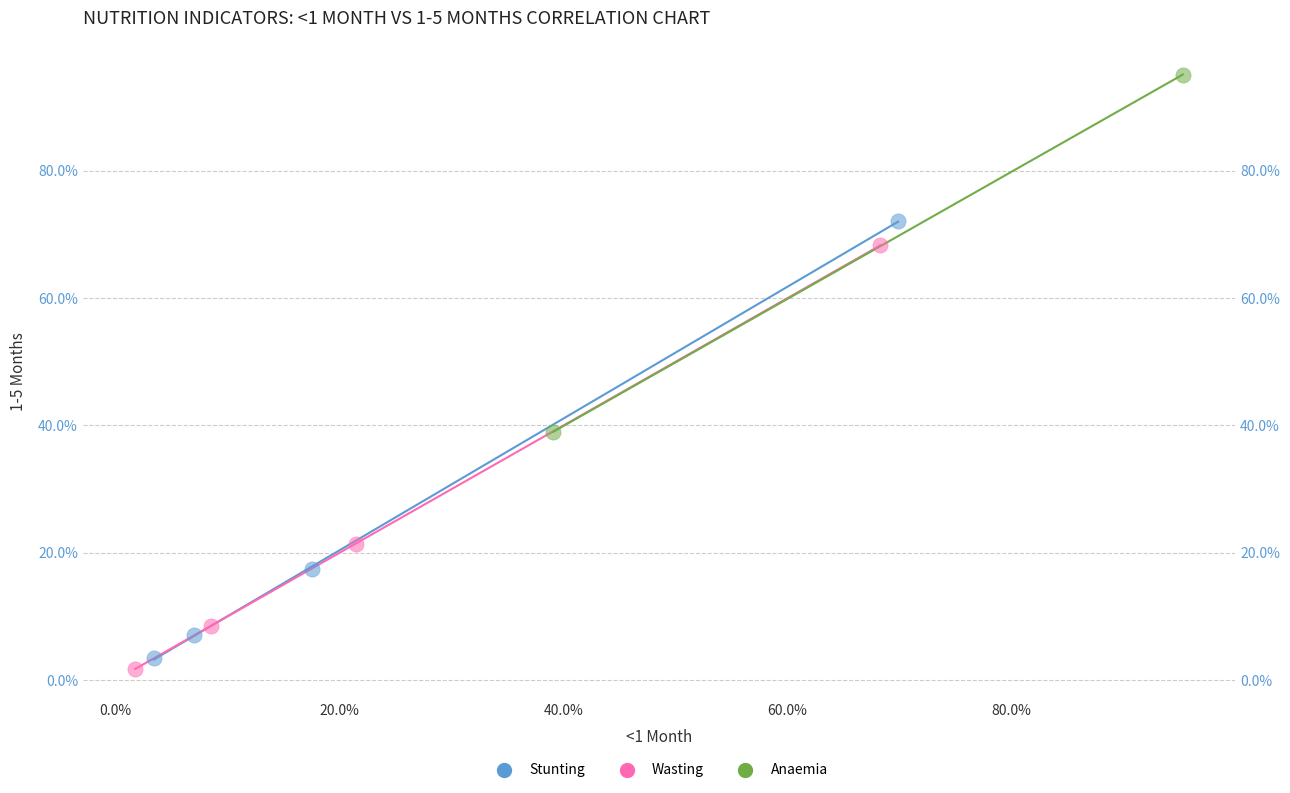

What are all the series names shown in the legend?

Stunting, Wasting, Anaemia